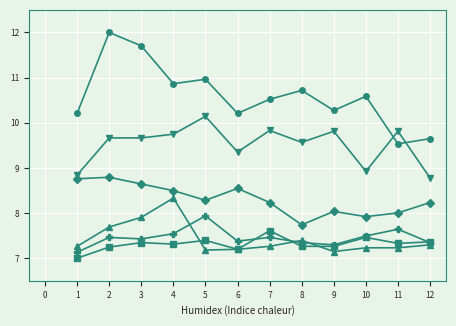

Is this an area chart (filled region under the line)?

No